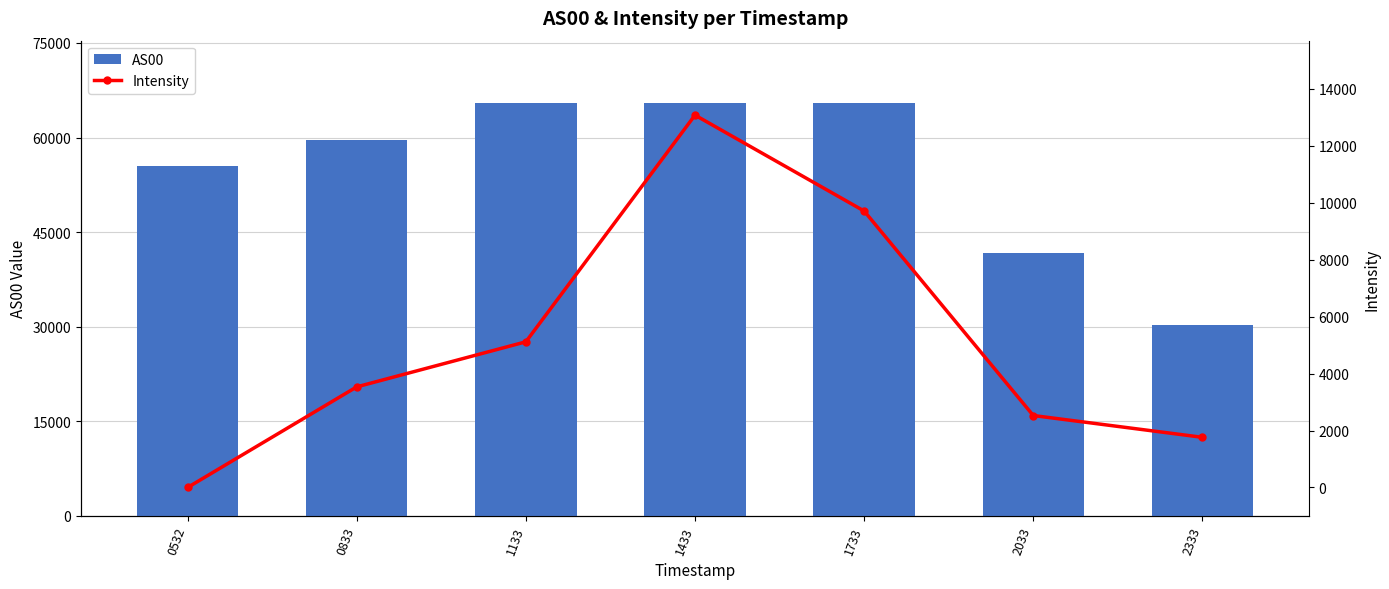

Rank the series by their maximum value, from highest to lowest.

AS00, Intensity